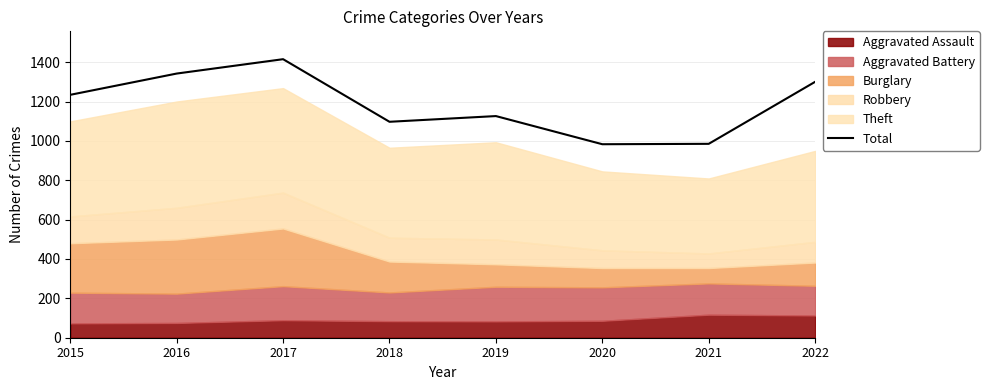

Is it true that the value at 2022 is 2090?

False